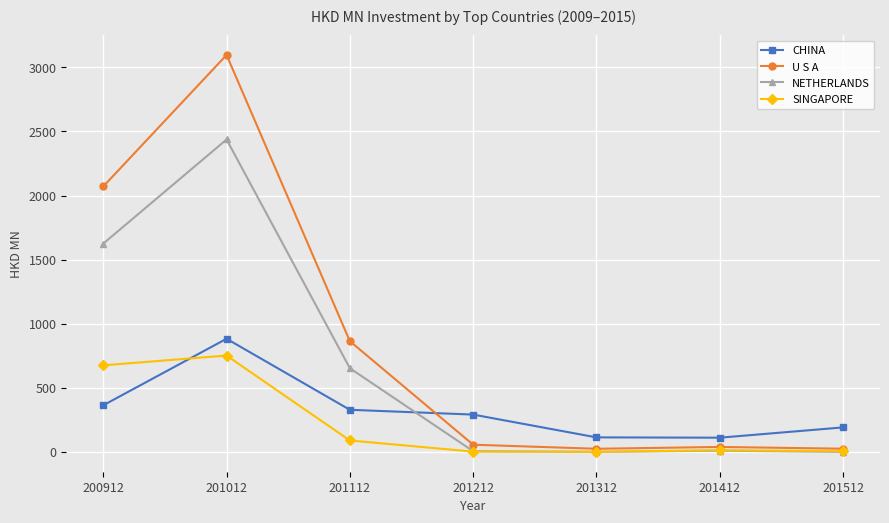

Rank the series by their maximum value, from lowest to highest.

SINGAPORE, CHINA, NETHERLANDS, U S A